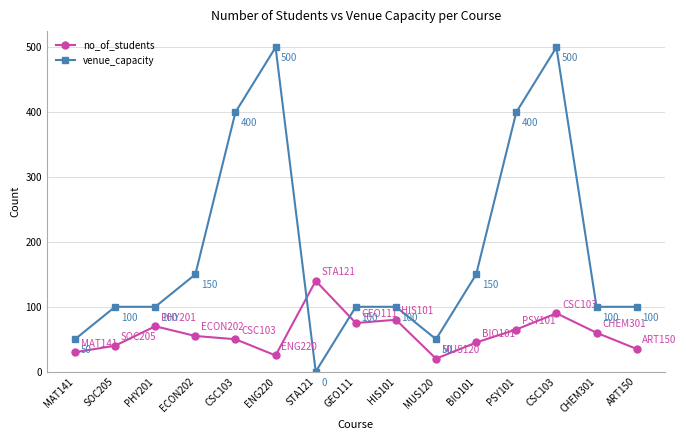

Where do no_of_students and venue_capacity first cross each other?

ENG220 and STA121